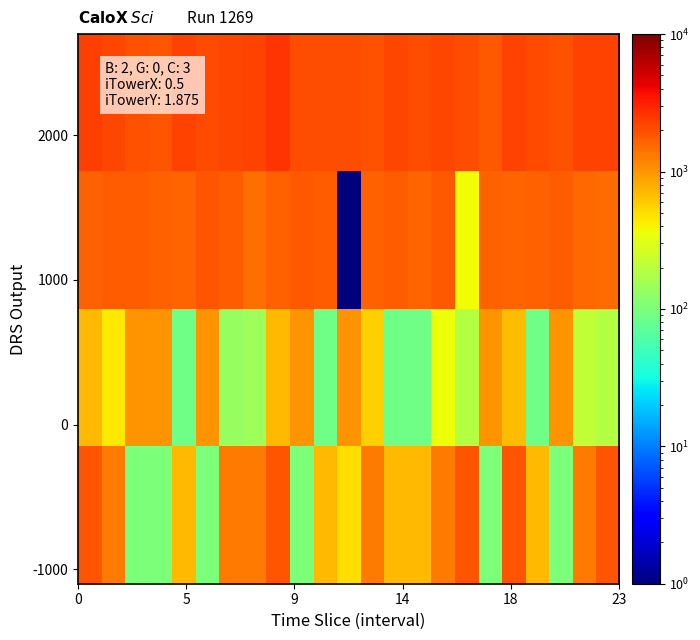

Reading left to right, what are all the values shown in this chart?

row_0: 2319.1	2191.3	1951.4	1873.3	2230.6	2058.3	2165.2	2260.3	2554.8	2024.3	2043.4	2000.0	1973.0	2148.2	2039.6	2132.3	2001.5	1841.6	2269.3	2062.7	1916.8	2264.7	2258.6
row_1: 1662.2	1769.2	1756.3	1686.0	1634.7	1852.5	1725.7	1481.6	1659.3	1821.9	1755.4	0.0	1663.2	1758.7	1645.9	1785.3	376.1	1657.5	1615.9	1681.8	1725.1	1590.0	1526.4
row_2: 704.1	442.3	1000.0	1000.0	88.1	1000.0	135.9	143.7	711.7	1000.0	88.1	1000.0	569.6	88.1	88.1	363.2	185.8	1000.0	689.5	88.1	1000.0	218.6	184.4
row_3: 1900.0	1300.0	100.0	100.0	700.0	100.0	1300.0	1300.0	1900.0	100.0	700.0	500.0	1300.0	700.0	700.0	1300.0	1900.0	100.0	1900.0	700.0	100.0	1300.0	1900.0